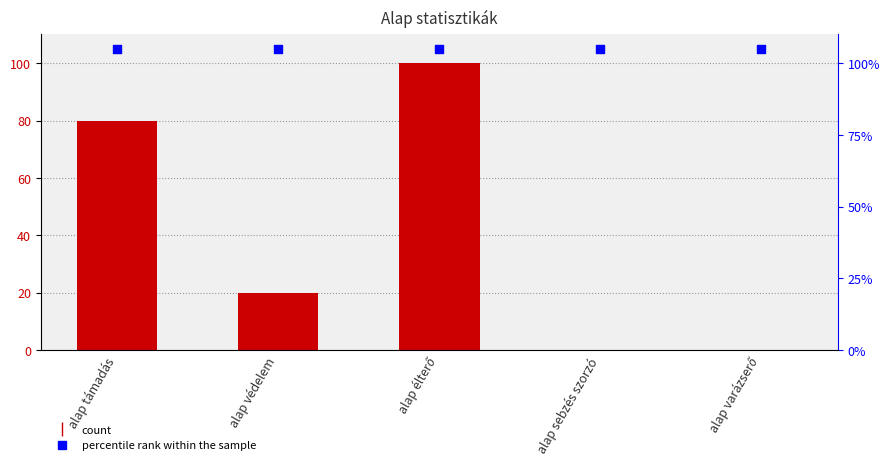

Which series reaches the maximum Y coordinate?

percentile rank within the sample